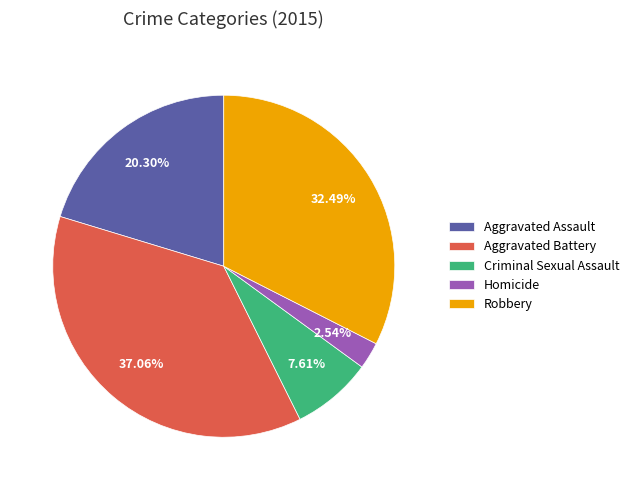

To the nearest percent, what is the difference between the largest and smallest slice percentages?

35%